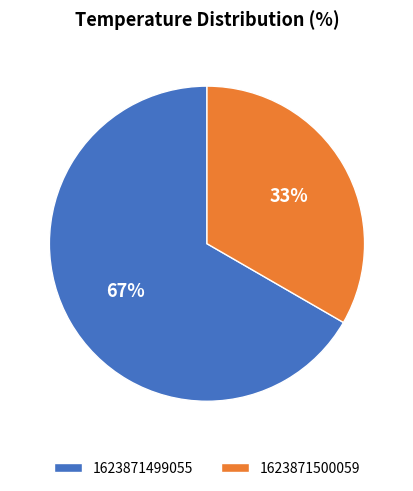

Which slice is the largest?

1623871499055